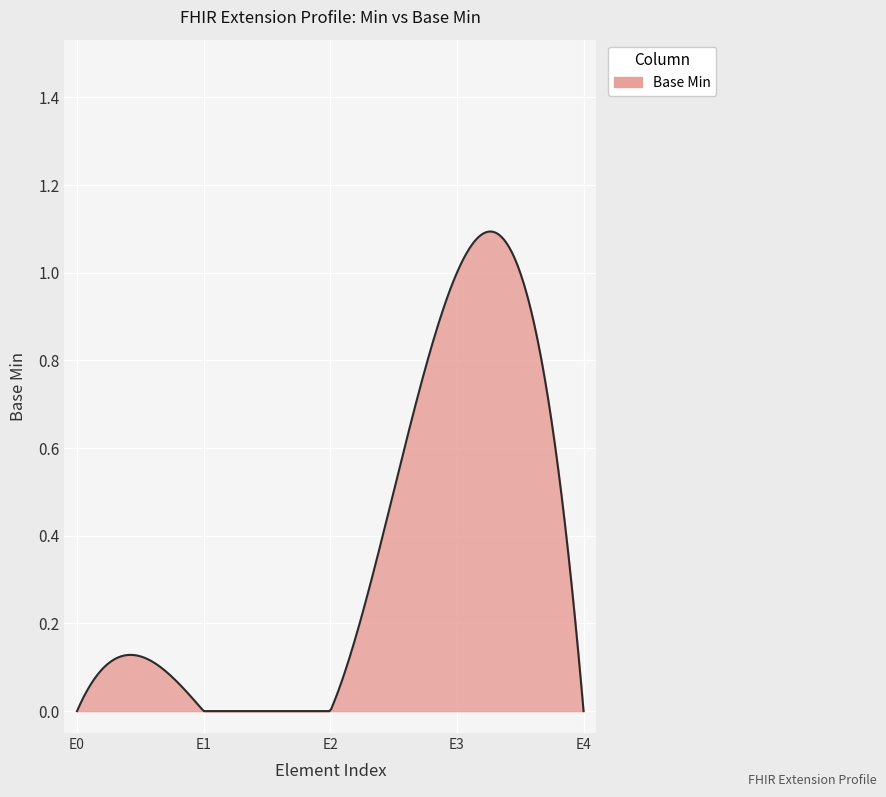

How many lines are shown in the chart?

1